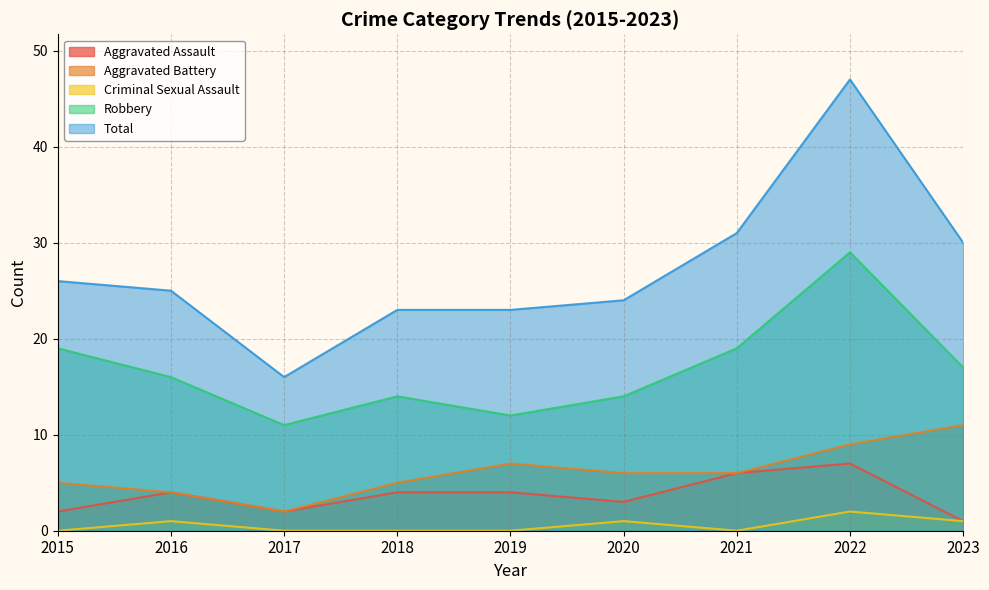

Where is Total nearest to the value 31?

2021